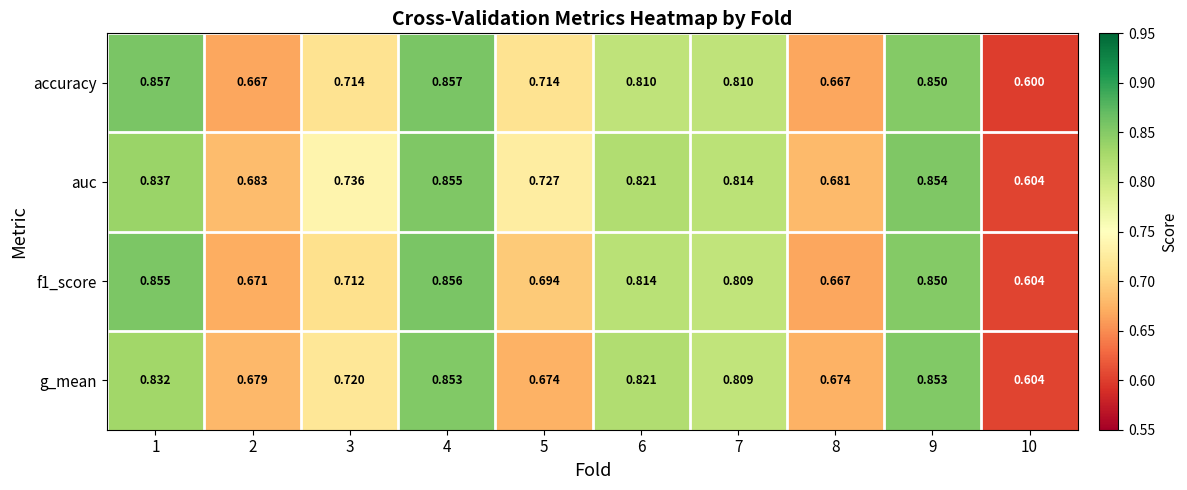

Which series has the largest total across all categories?

auc